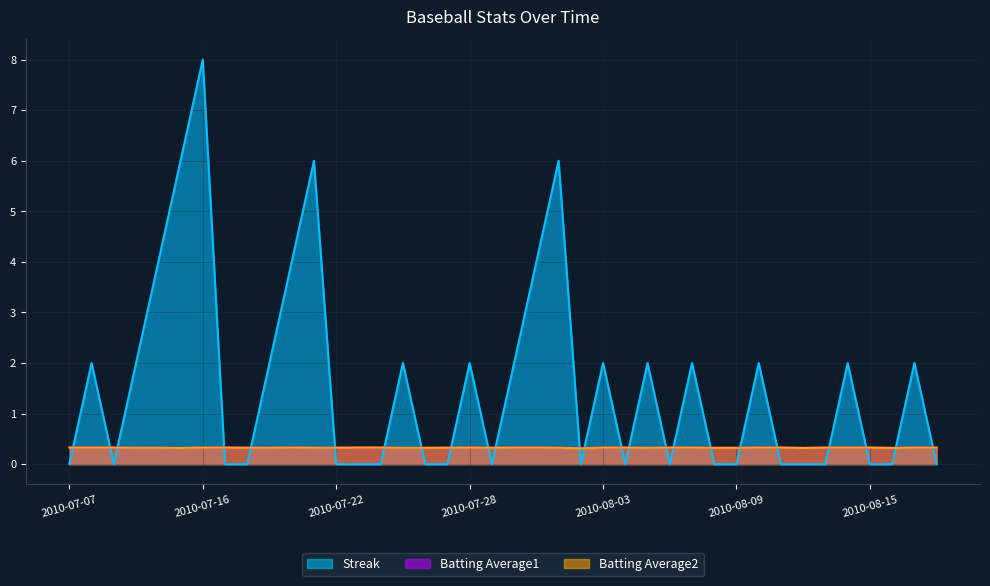

What is the label of the 7th point from the left?

2010-07-16